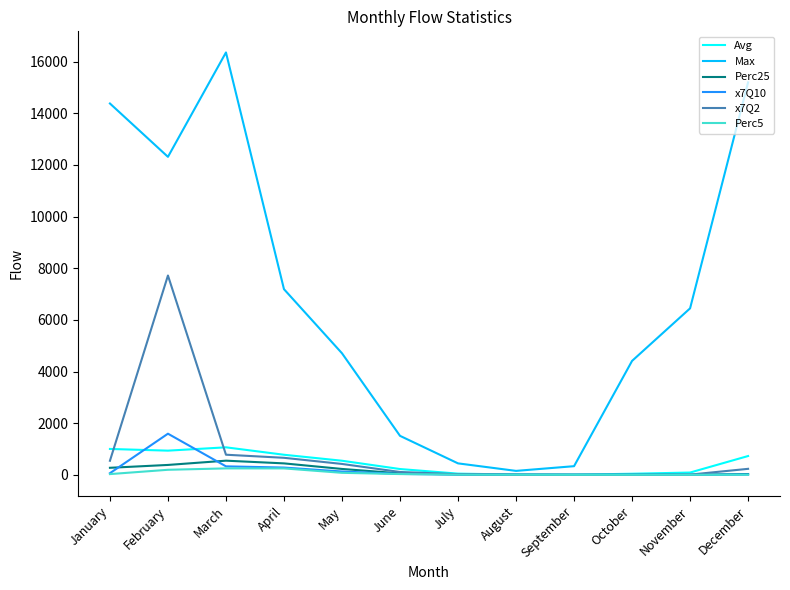

Which series has the largest range (max minus min)?

Max